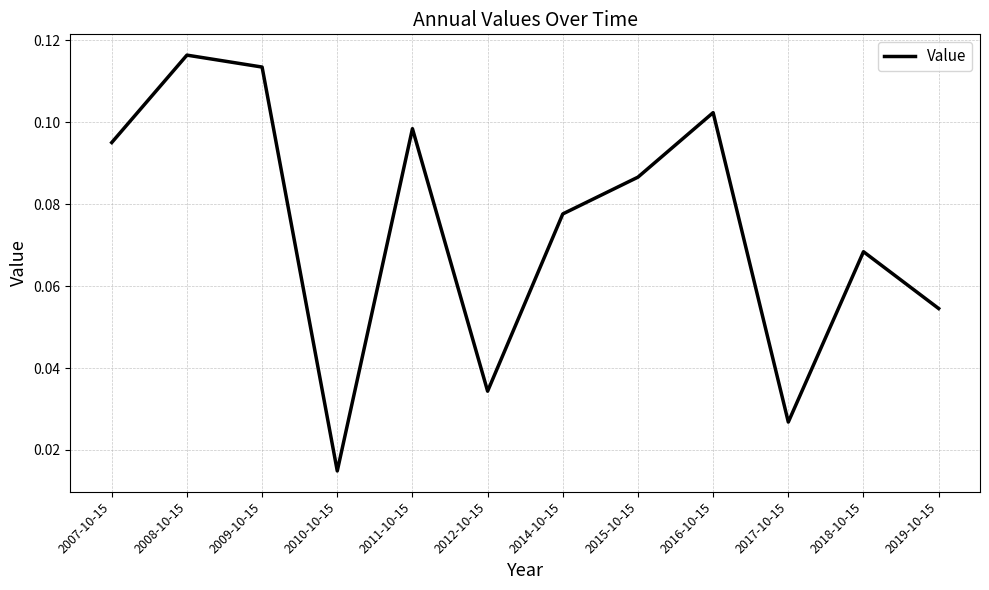

True or false: the data has more than 1 interior local peaks.

True